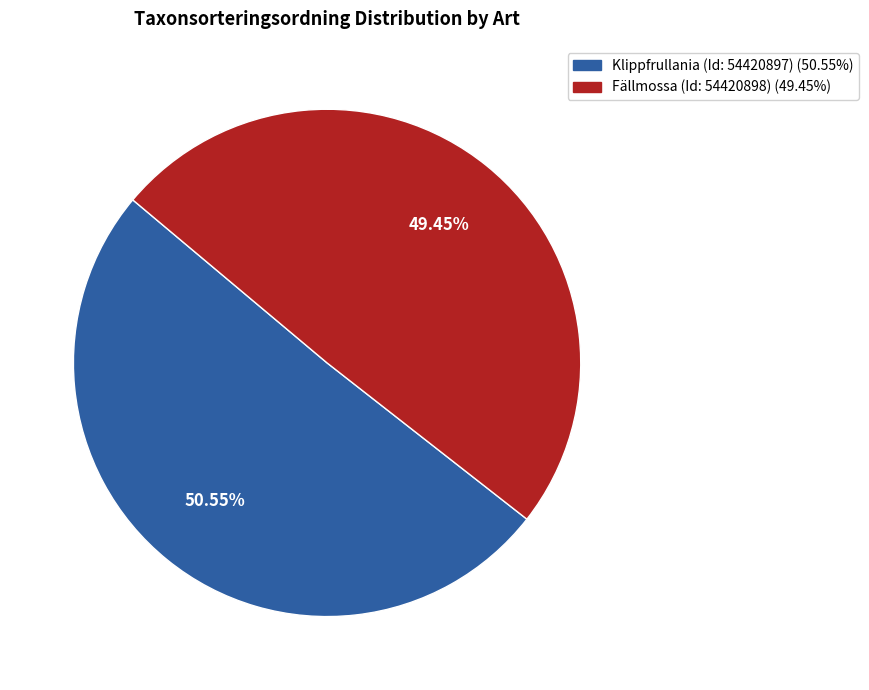

Is there a majority slice in this chart?

Yes